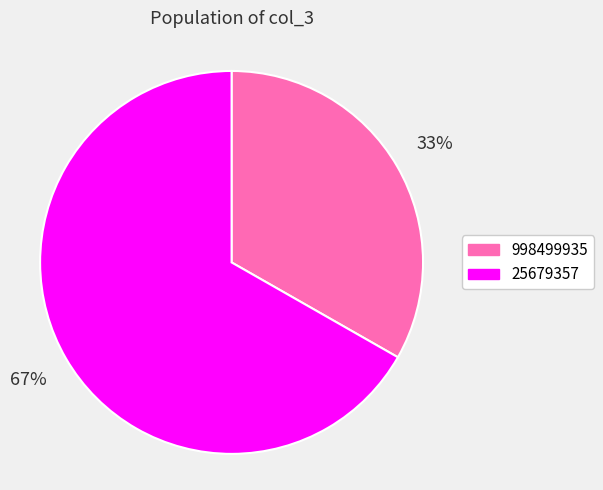

Do 998499935 and 25679357 together represent more than half of the pie?

Yes